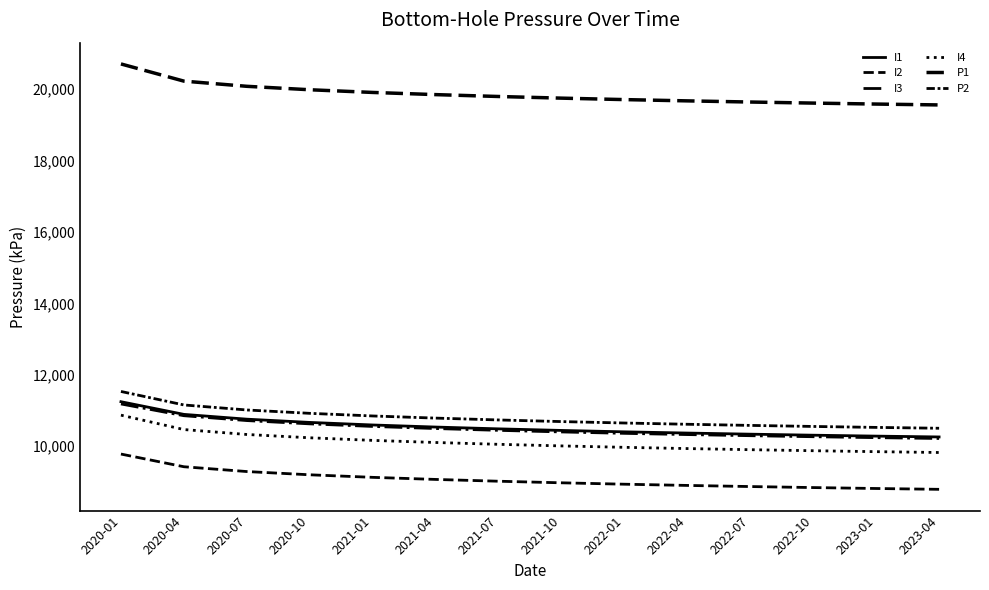

True or false: I1 and P2 intersect in this chart.

False